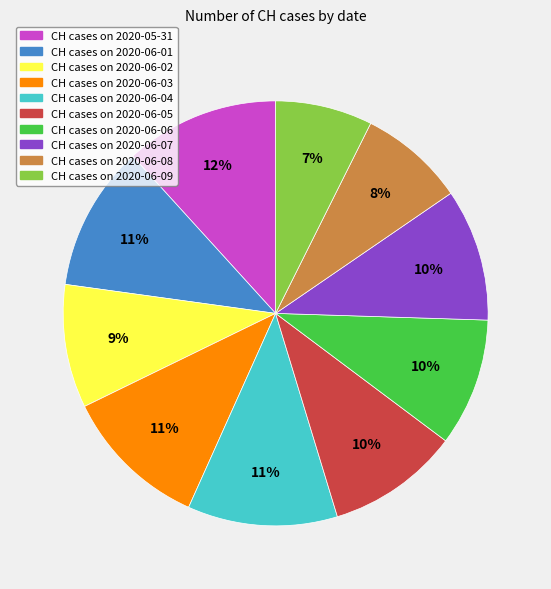

Does any single category account for the majority?

No